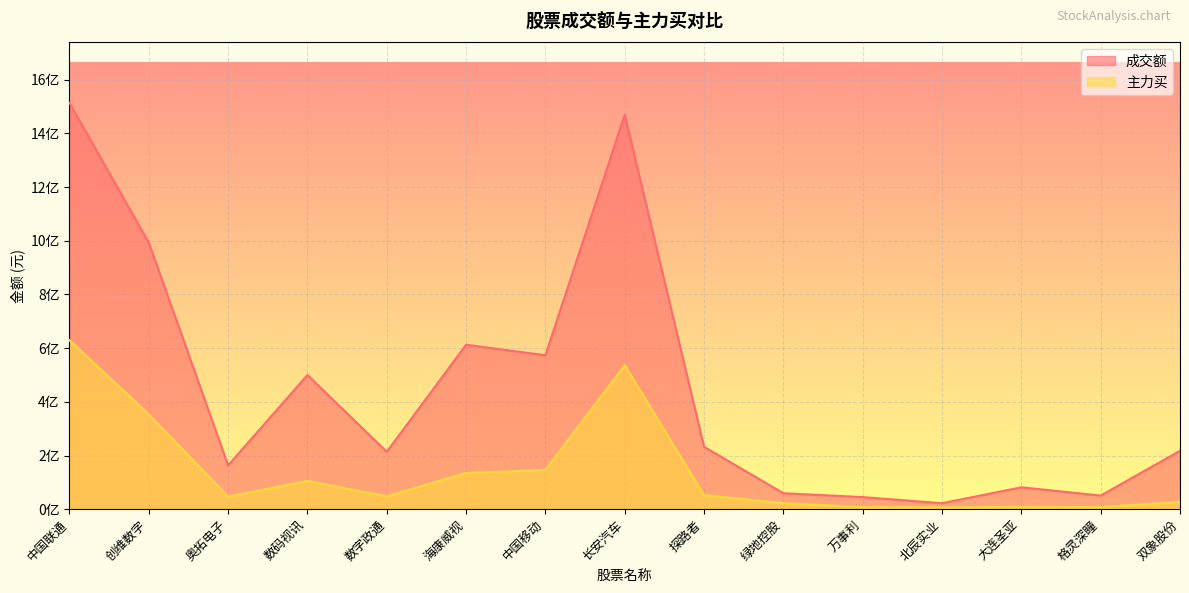

At which category does the chart reach its minimum across all series?

北辰实业